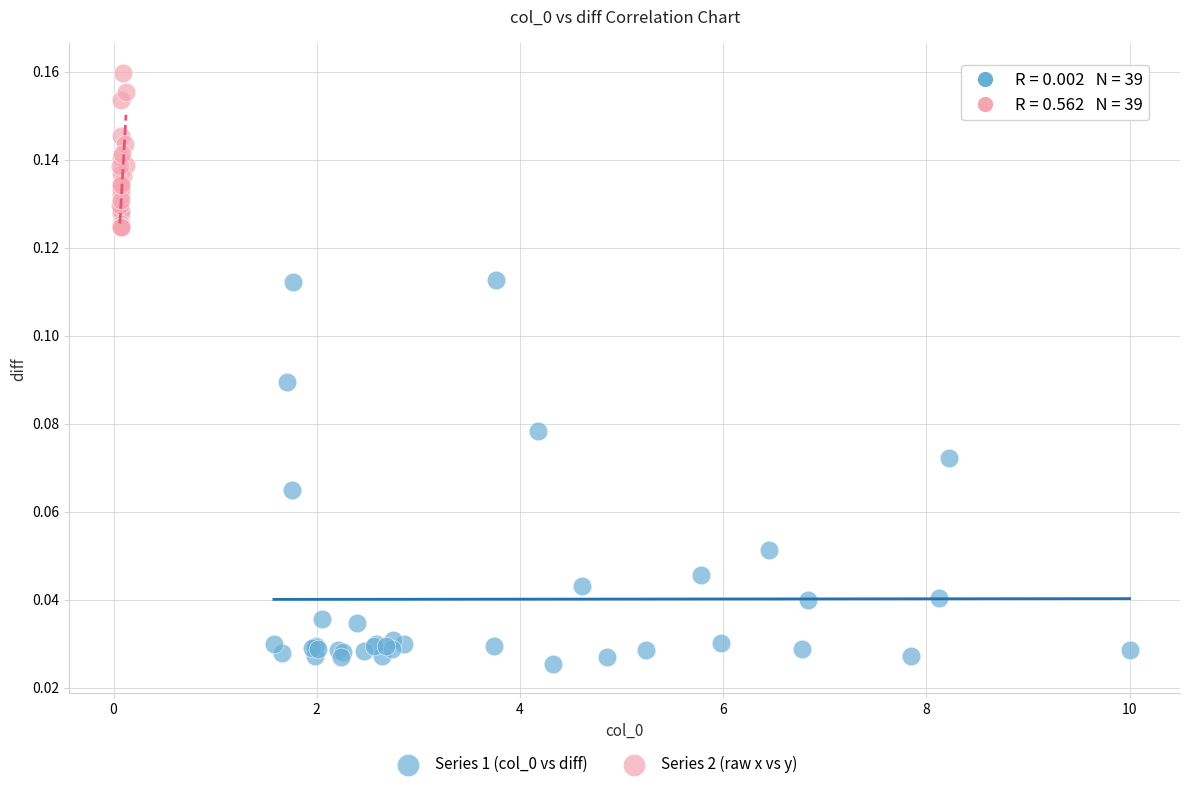

Which series reaches the maximum Y coordinate?

Series 2 (raw x vs y)